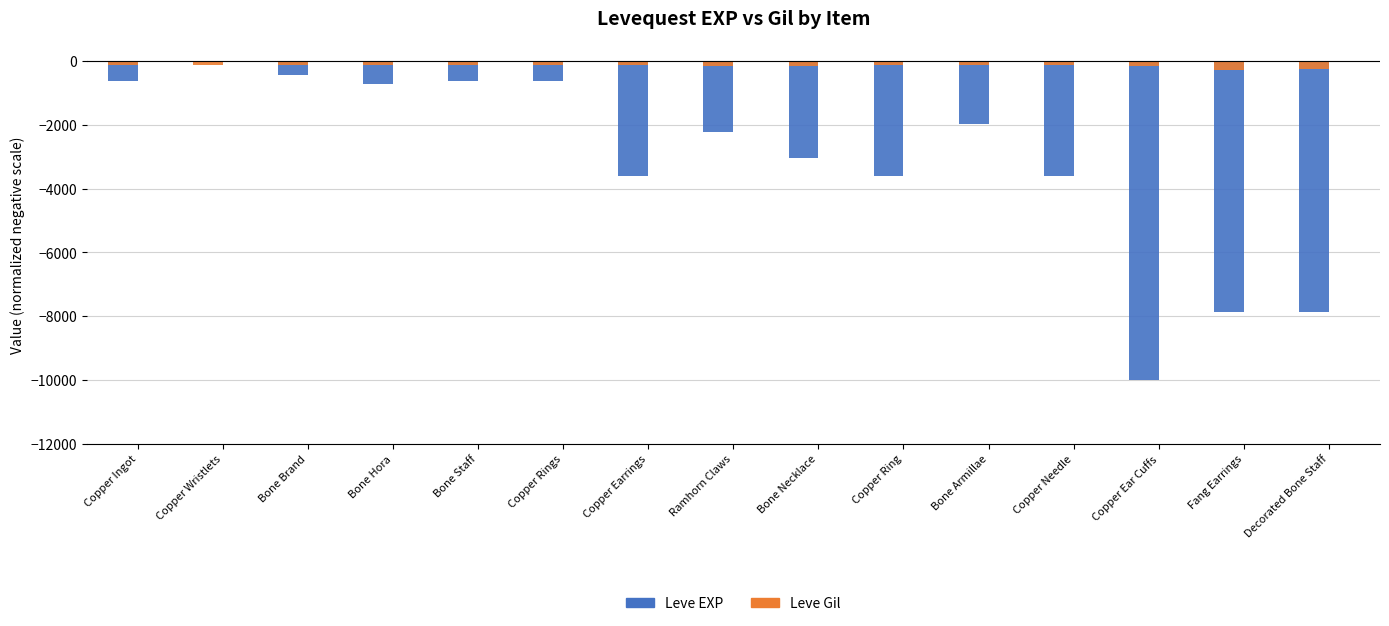

The Leve Gil series shows -170 at Ramhorn Claws. True or false?

True